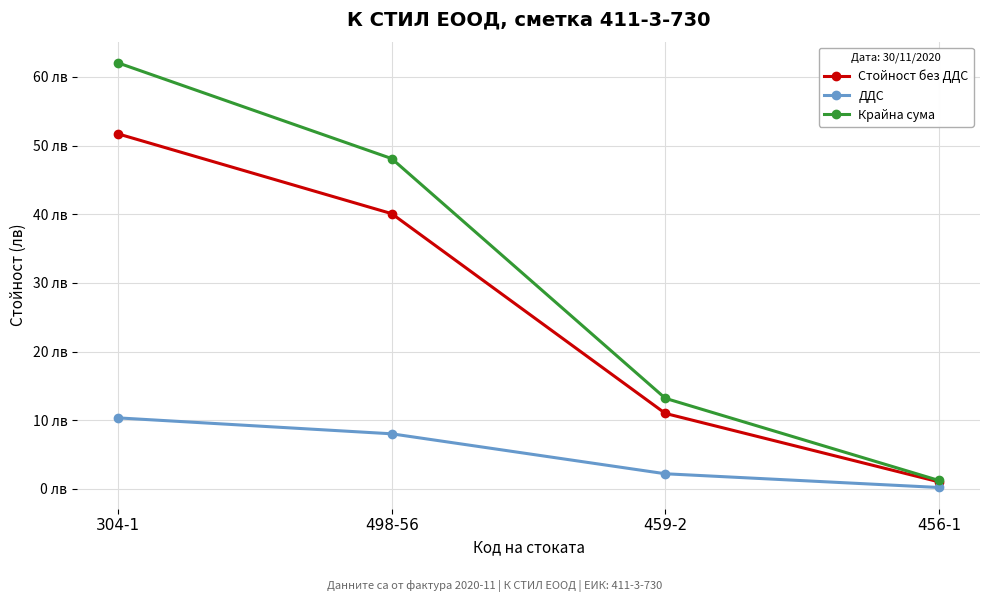

At which label is Стойност без ДДС closest to 26?

498-56